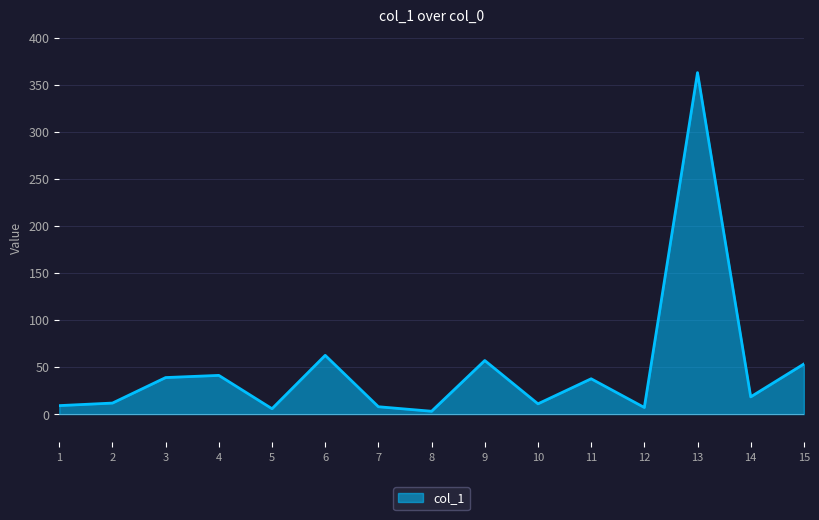

What is the maximum value shown in the chart?

362.7